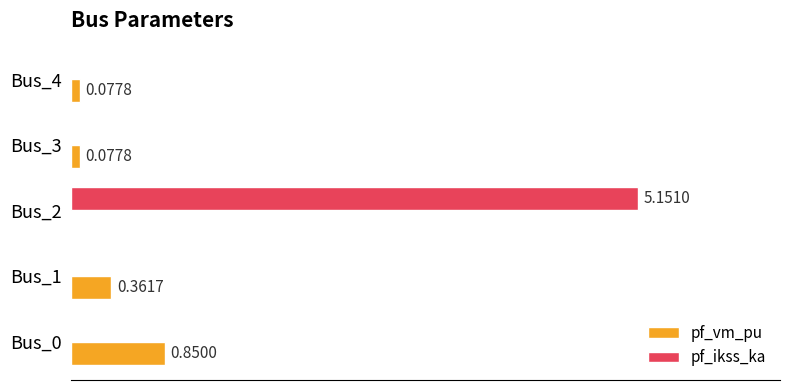

Which series has the largest total across all categories?

pf_ikss_ka